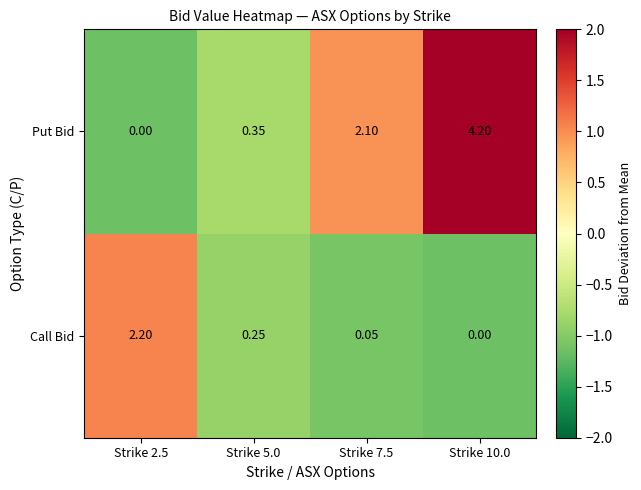

At which category does the chart reach its peak across all series?

Strike 10.0